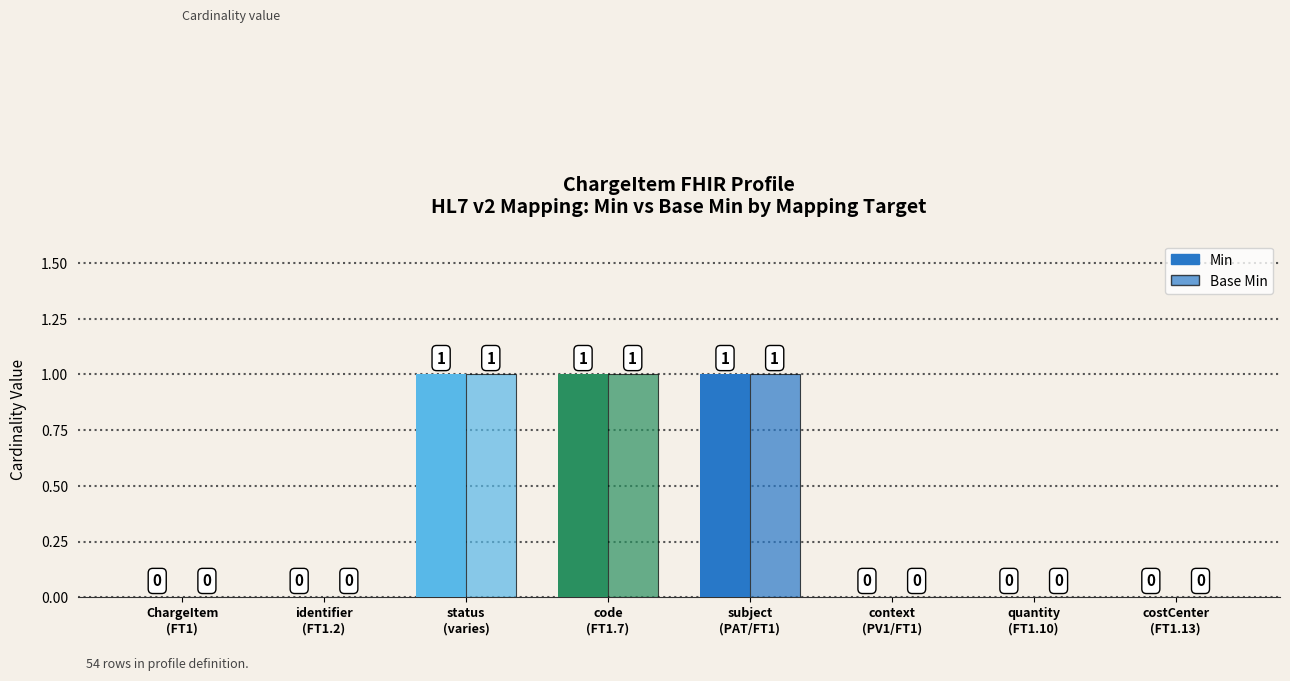

How many Min values are between 0 and 1?

8